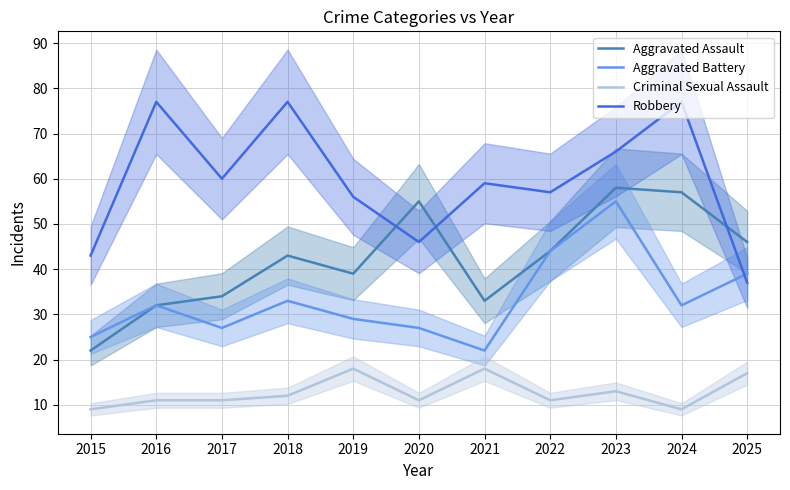

How many data points in Aggravated Battery are above 32?

4